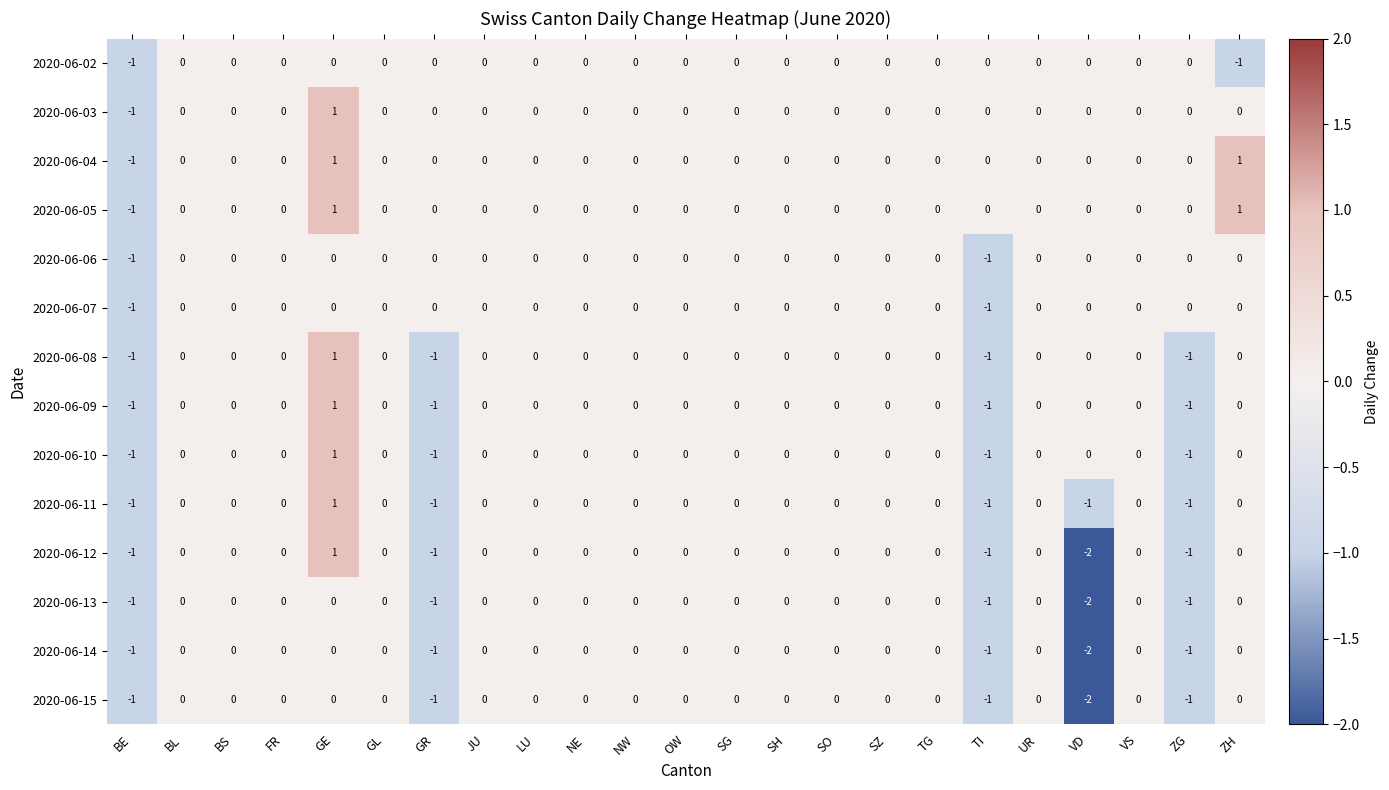

The value of 2020-06-04 at VS is 0. True or false?

True